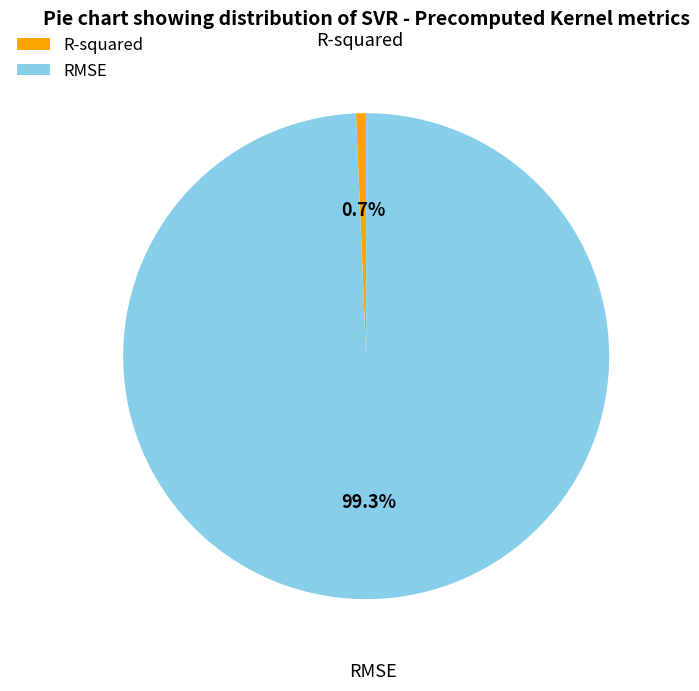

Combined, do RMSE and R-squared account for over 50%?

Yes